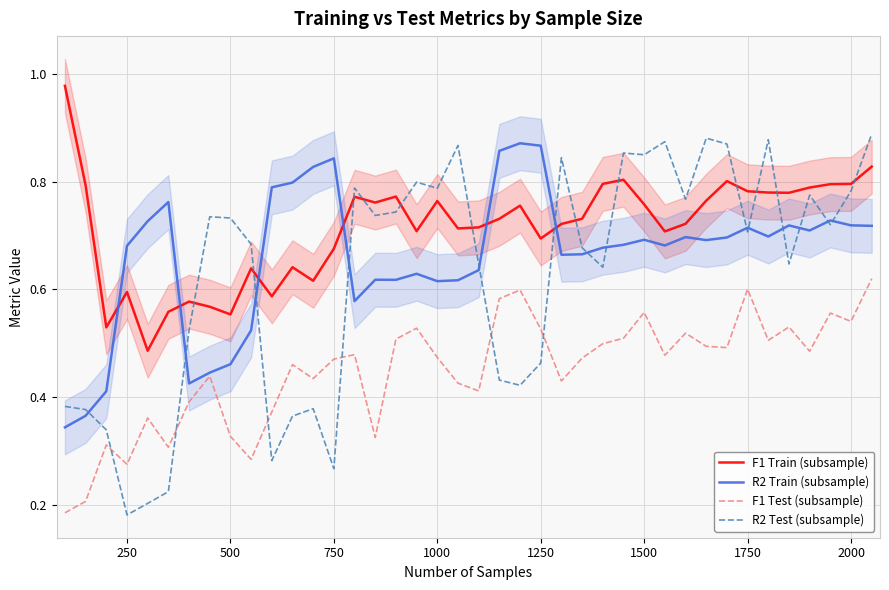

True or false: F1 Test (subsample) and F1 Train (subsample) cross at least once.

False